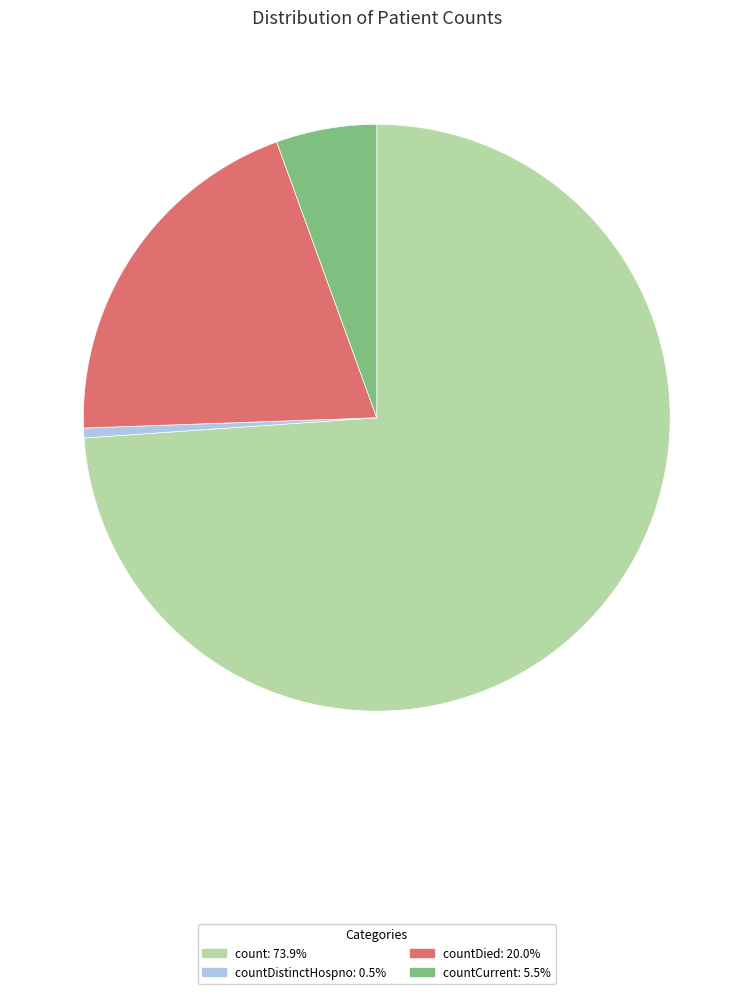

Is there a majority slice in this chart?

Yes